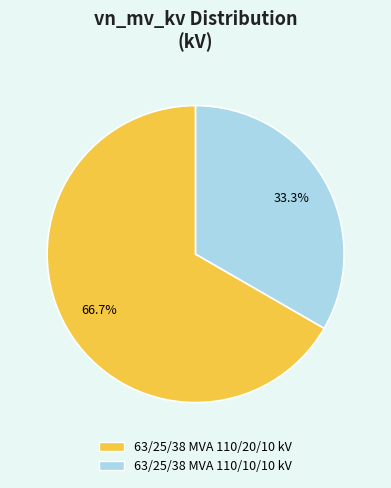

True or false: 63/25/38 MVA 110/20/10 kV accounts for 67% of the total.

True